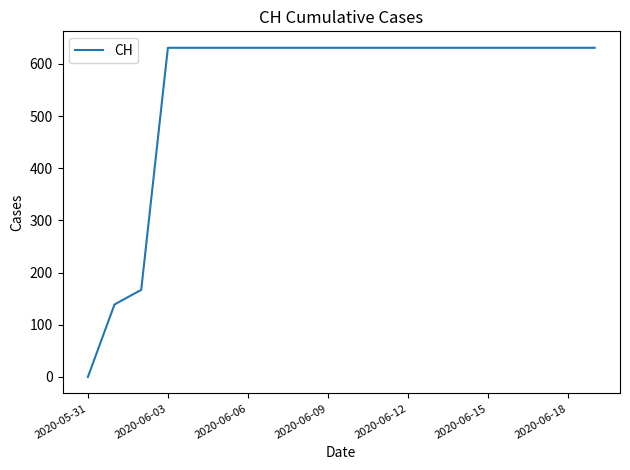

How many values are below 631?

3